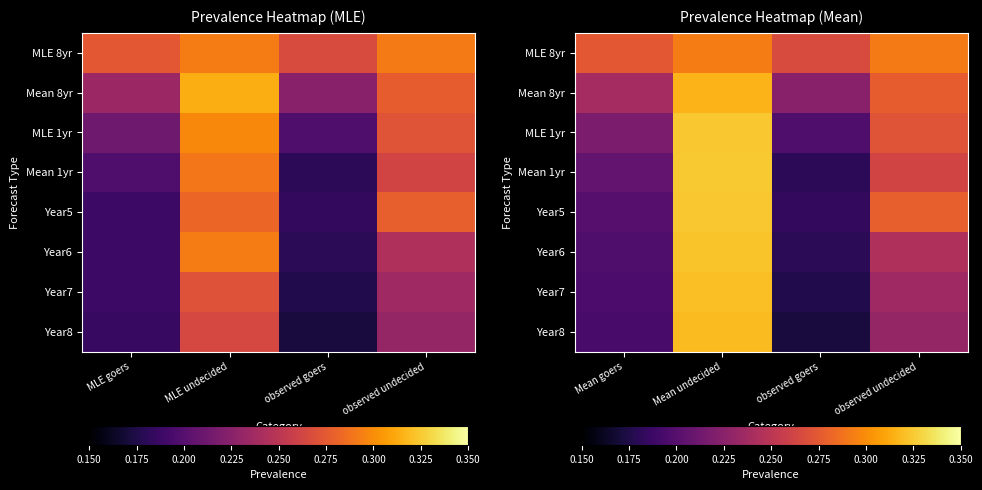

List the labels in order of MLE 1yr value, smallest first.

observed goers, Mean goers, observed undecided, Mean undecided